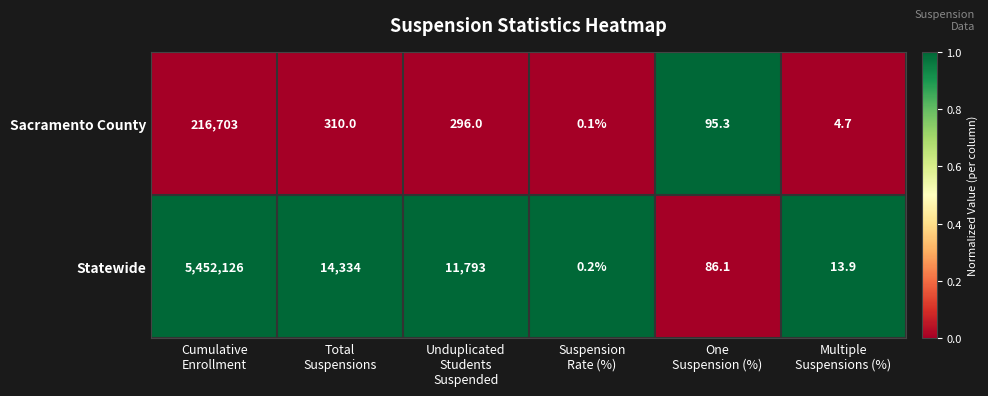

How many categories are shown in the chart?

6